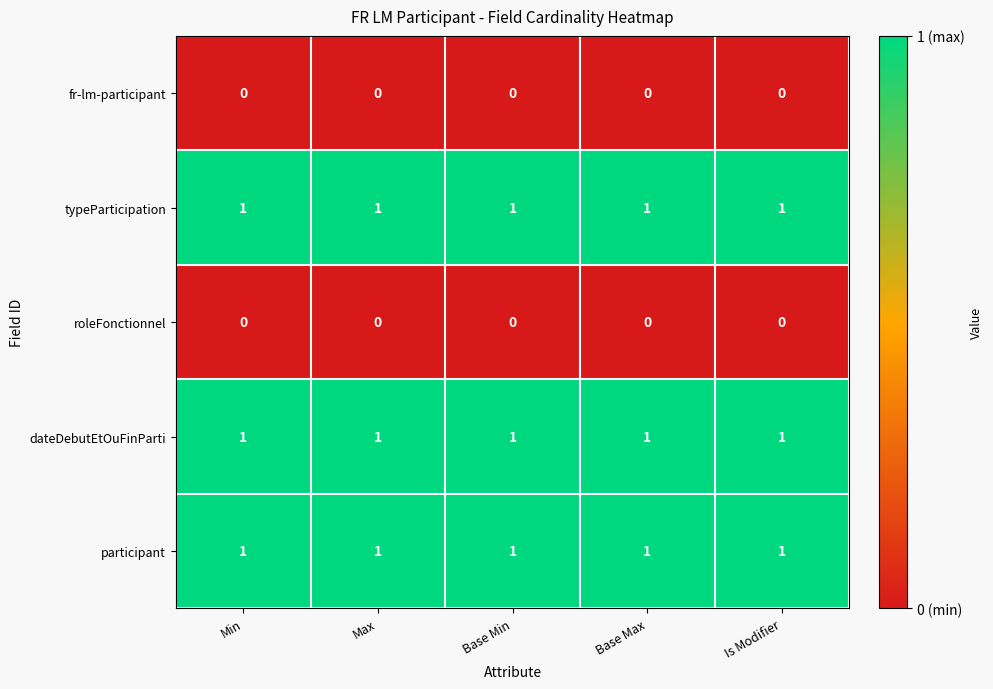

What is the total value across all series at Min?

3